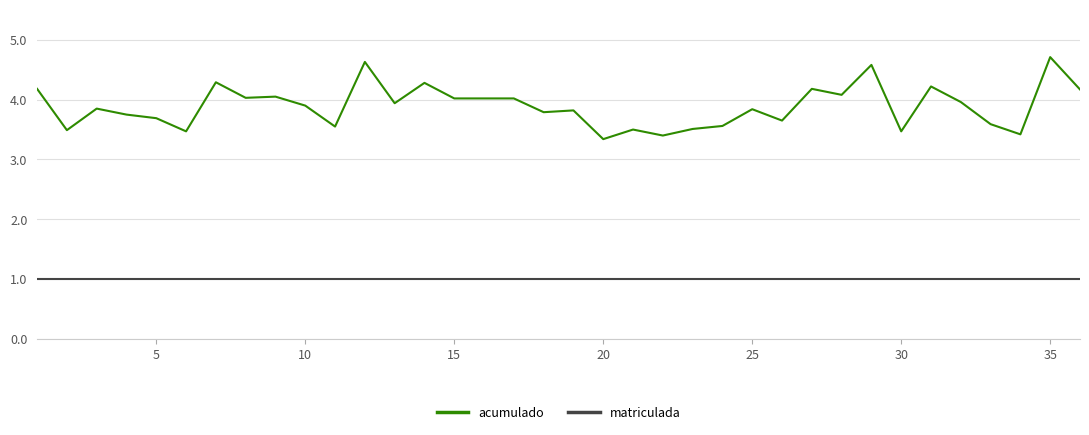

List the series in order of their overall mean, highest first.

acumulado, matriculada